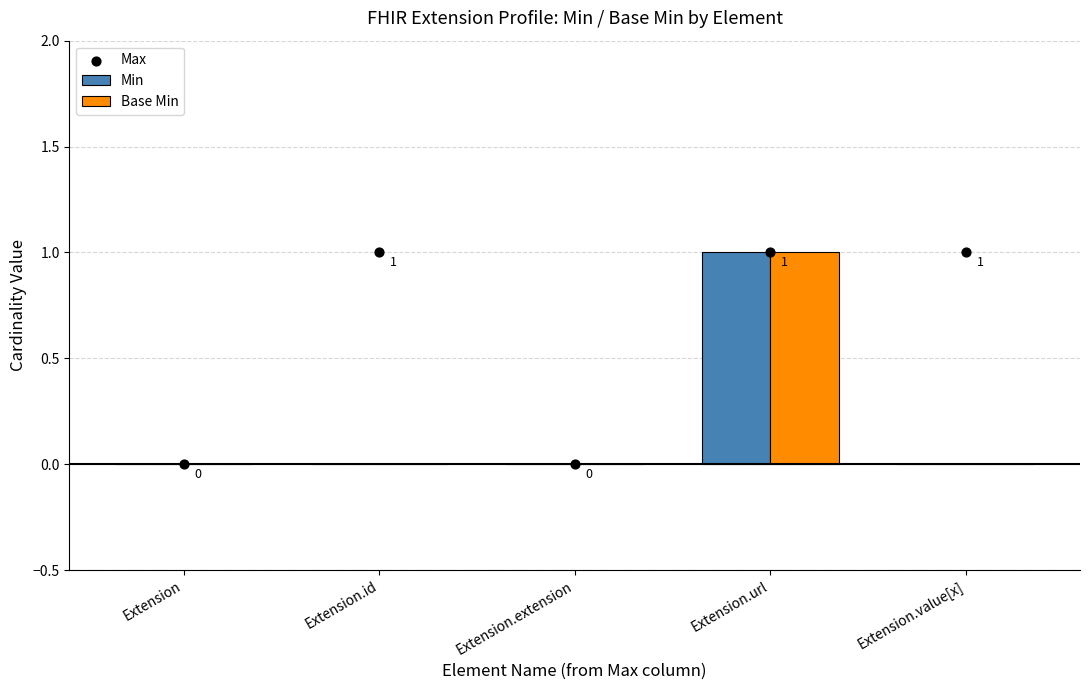

At how many categories does at least one series exceed 0?

3